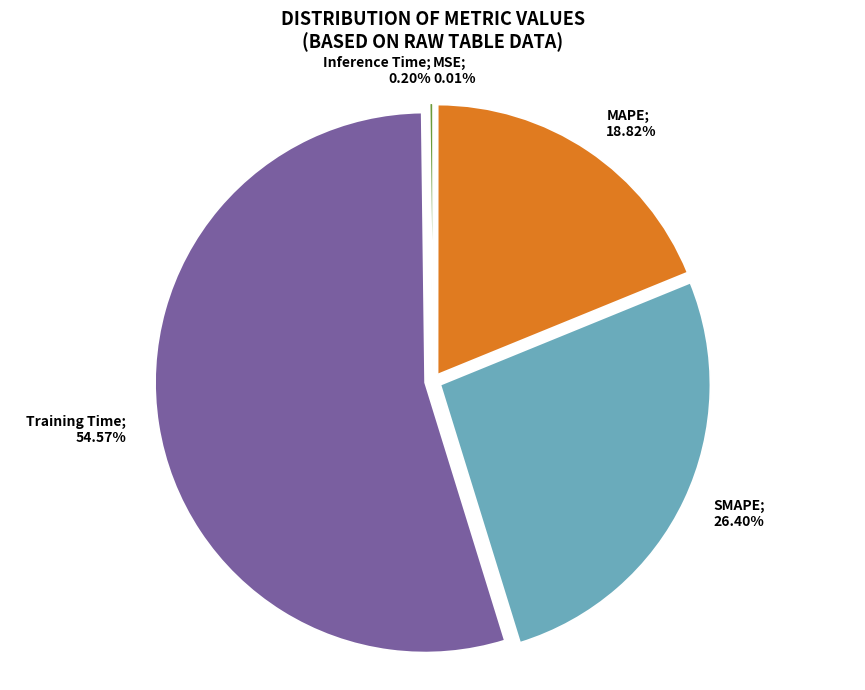

Which slice is the smallest?

MSE